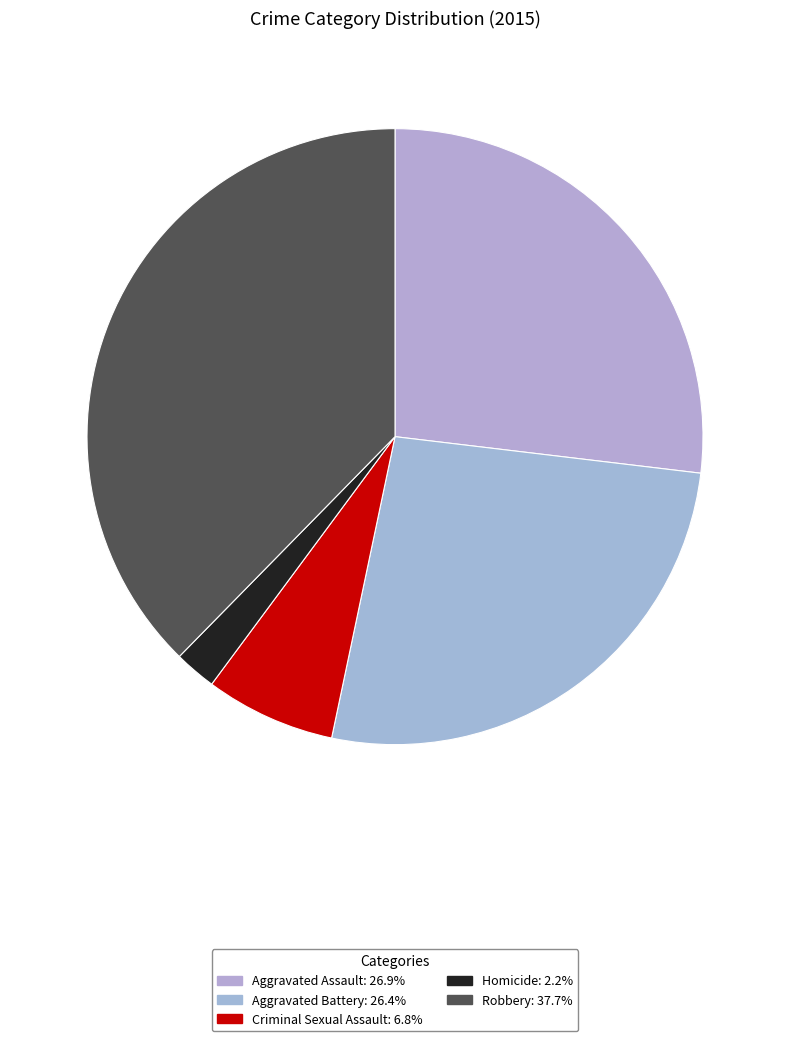

How many segments does this pie chart have?

5